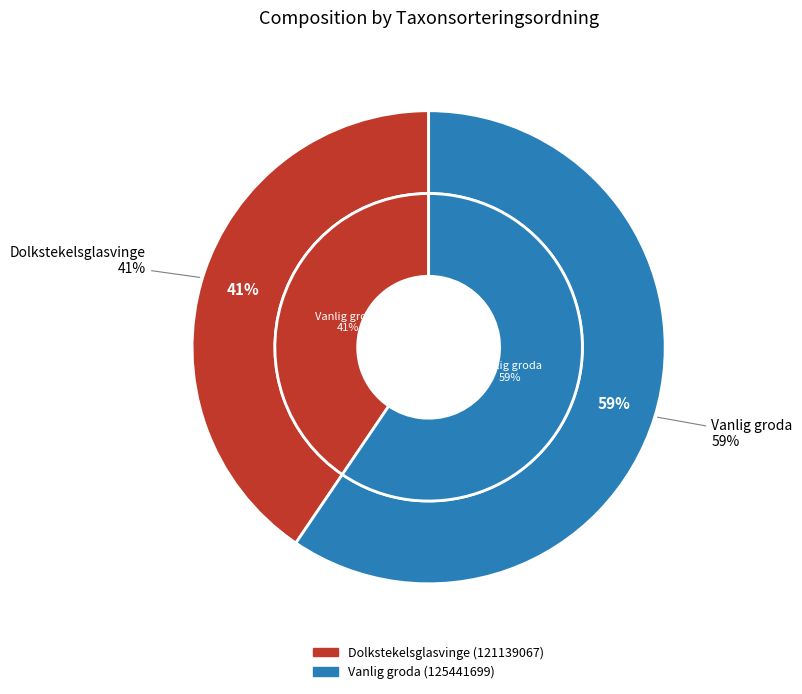

Rank the categories by value from lowest to highest.

Dolkstekelsglasvinge (121139067), Vanlig groda (125441699)